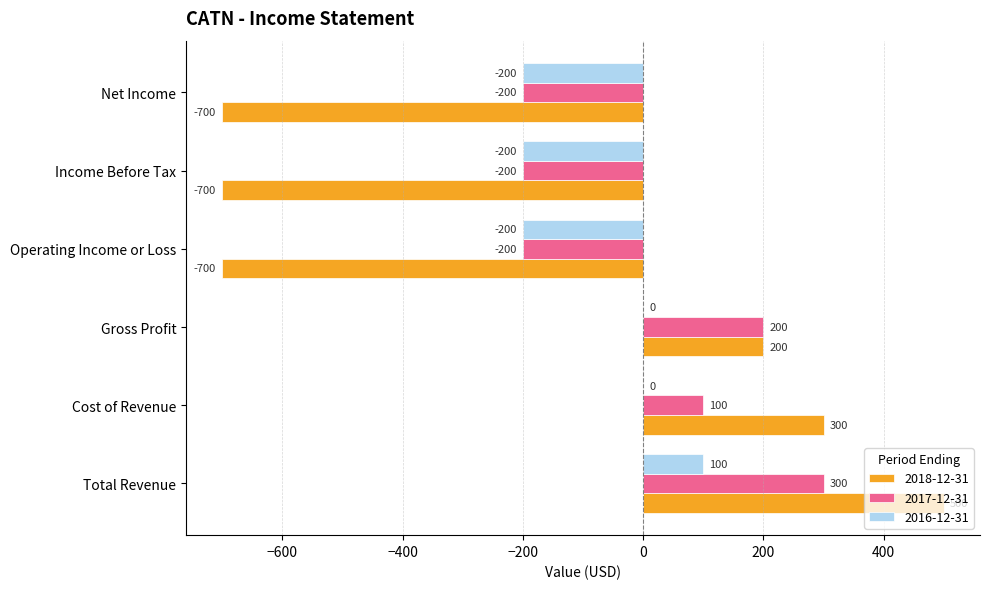

Is the value of 2018-12-31 at Net Income greater than the value of 2017-12-31 at Net Income?

No